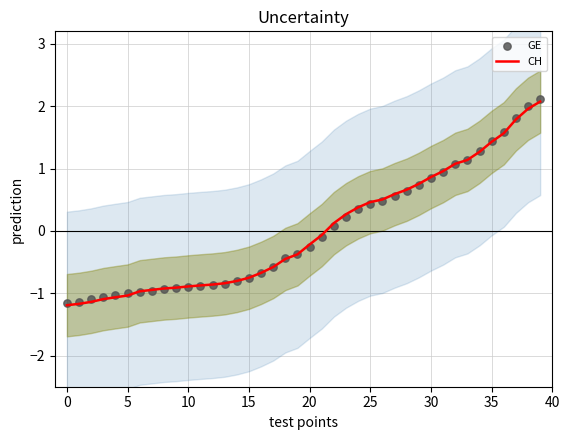

Which series reaches the minimum Y coordinate?

CH